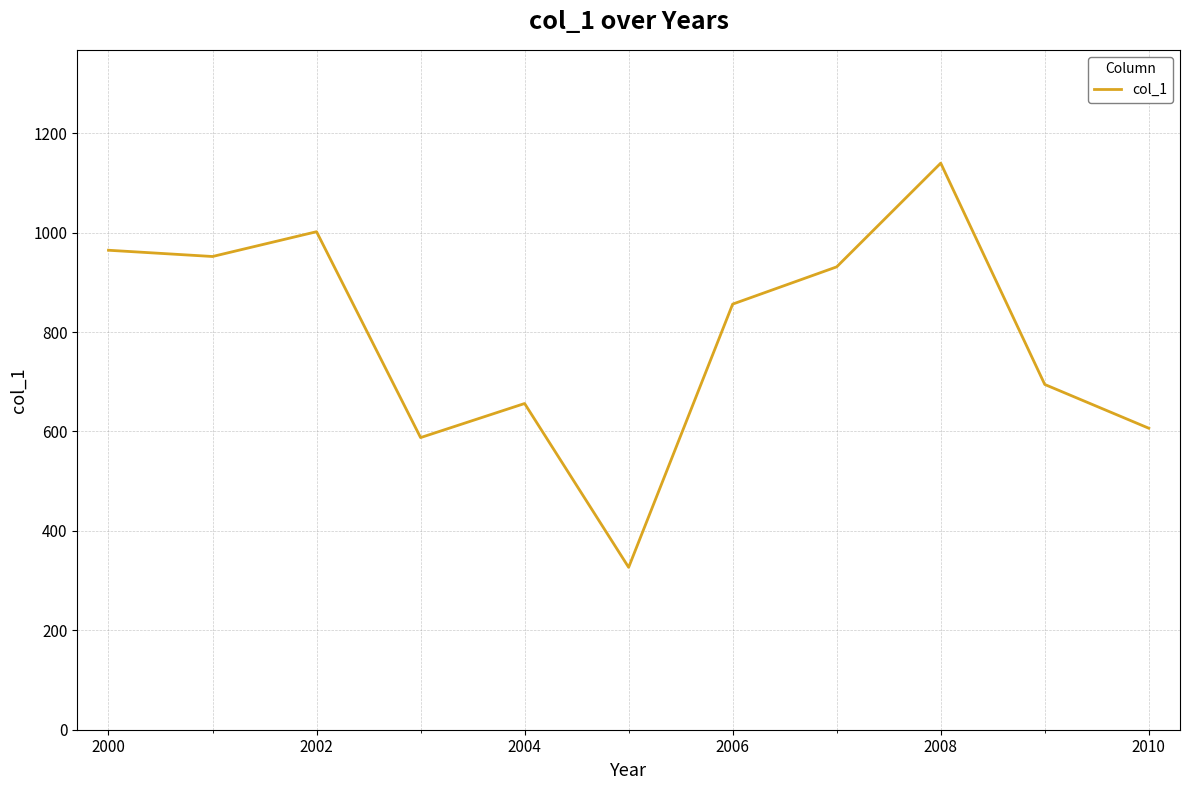

What is the difference between the maximum and minimum values?

813.0